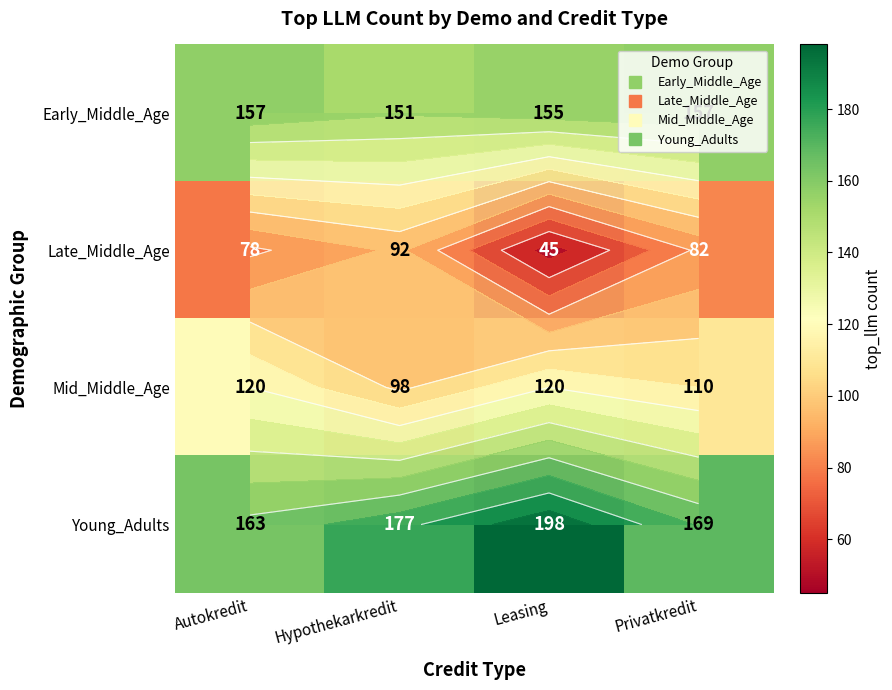

At Leasing, list the series in order from smallest to largest.

Late_Middle_Age, Mid_Middle_Age, Early_Middle_Age, Young_Adults